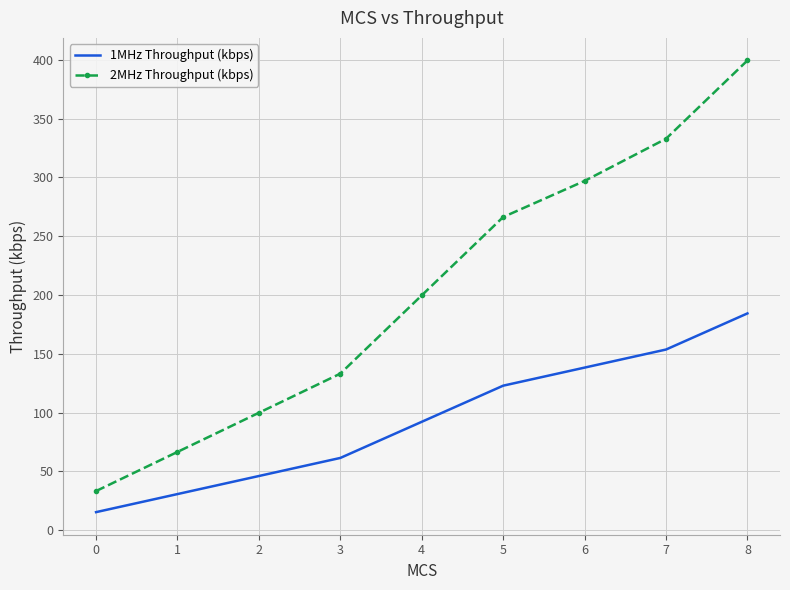

Between 6 and 8, which series saw the biggest shift?

2MHz Throughput (kbps)